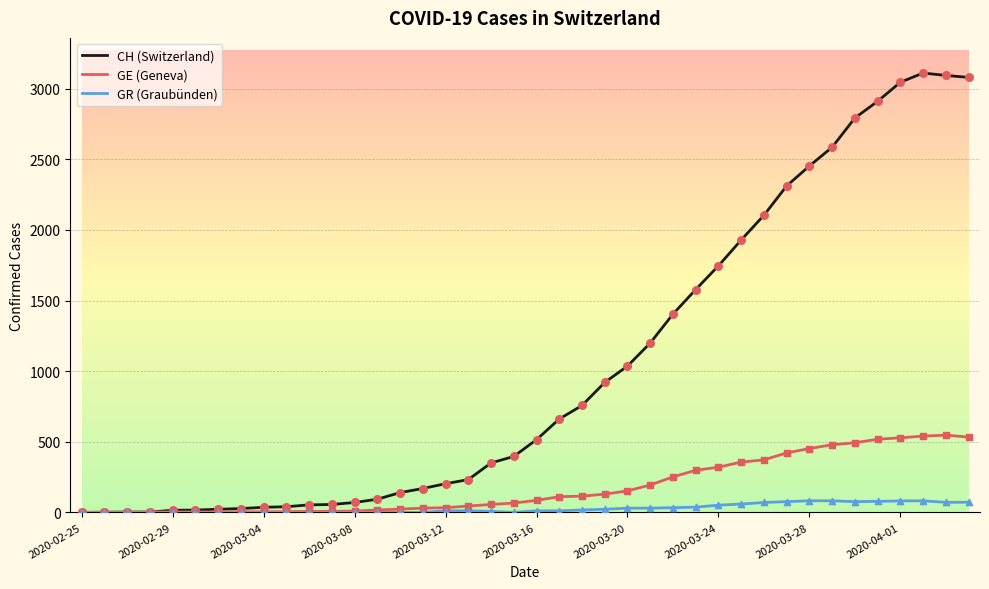

Which series has the largest total across all categories?

CH (Switzerland)